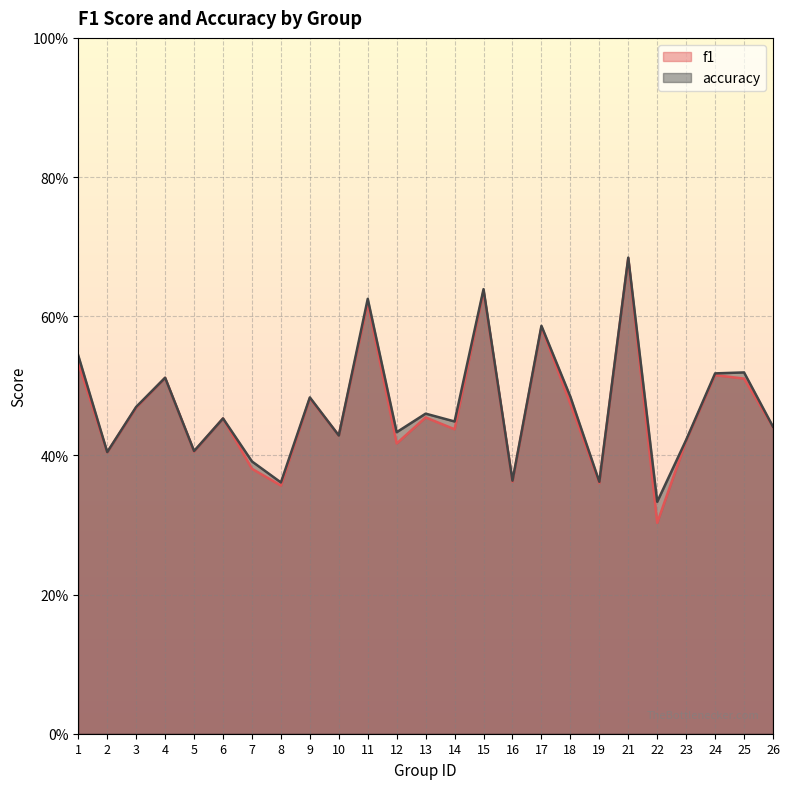

What is the total value across all series at 15?

1.3